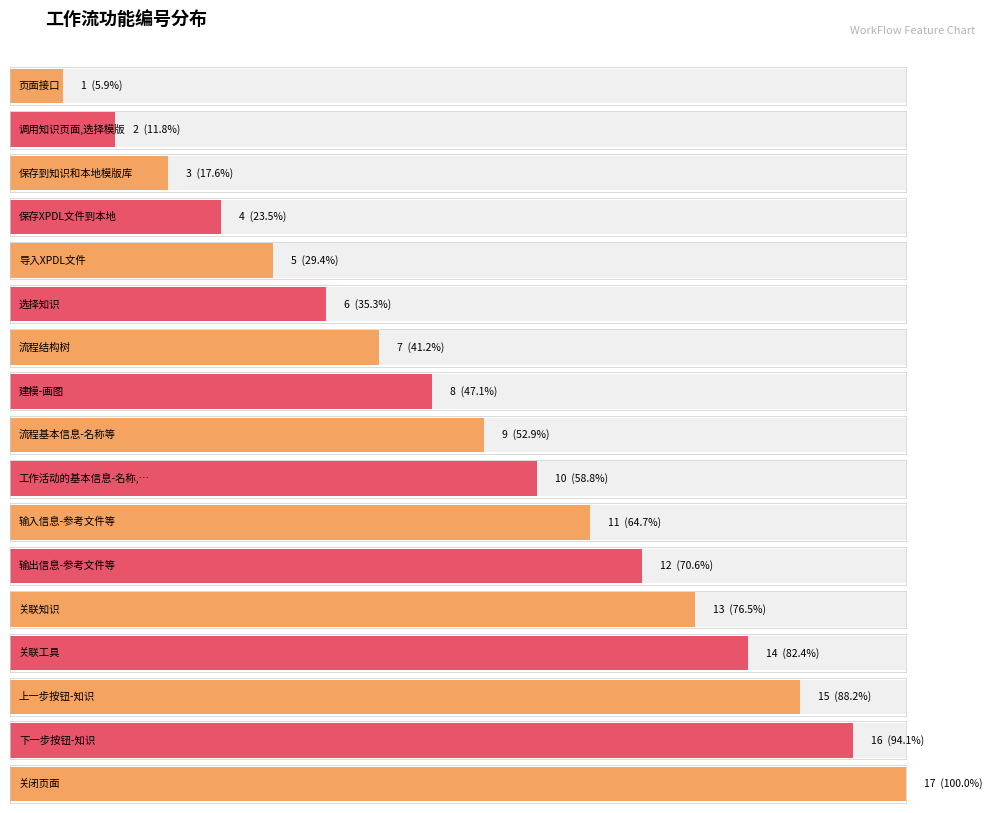

What position from the left is 流程结构树?

7